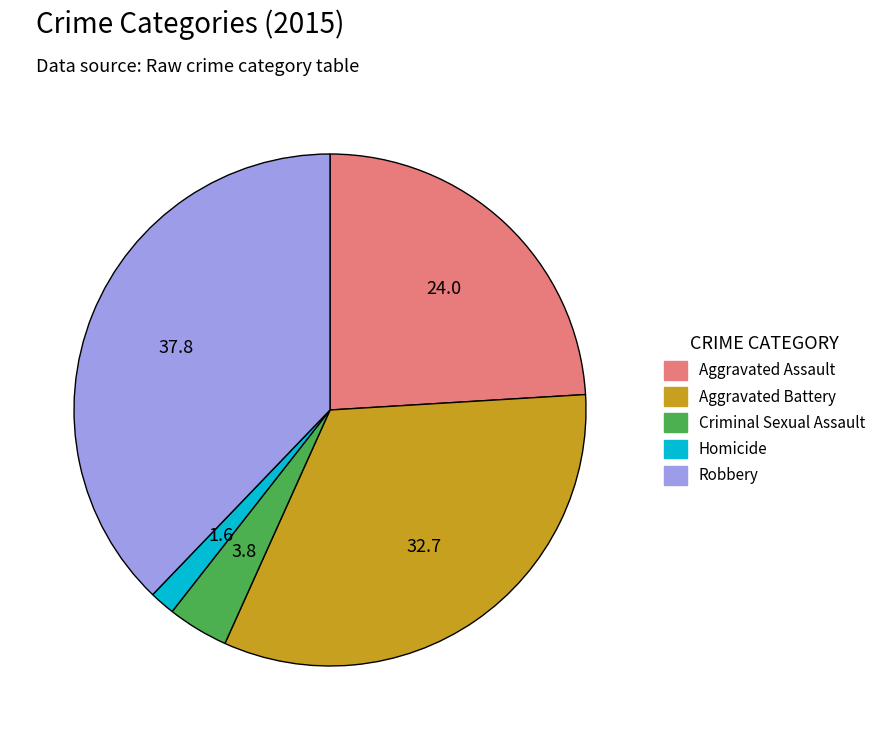

Which category has the smallest portion of the pie?

Homicide